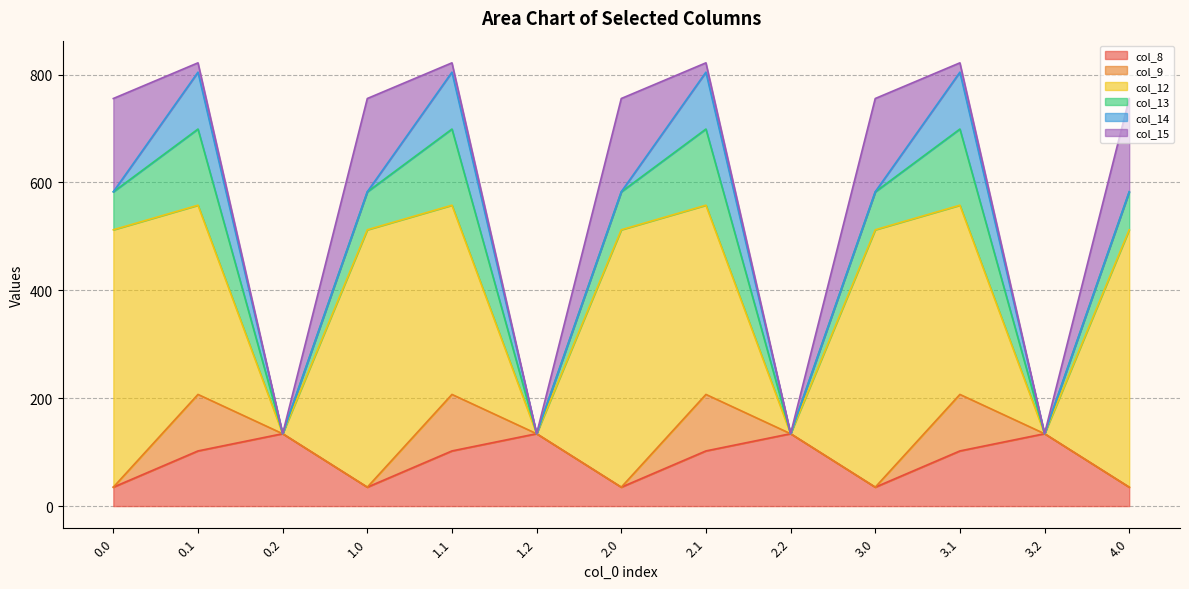

At 0.2, list the series in order from smallest to largest.

col_9, col_12, col_13, col_14, col_15, col_8